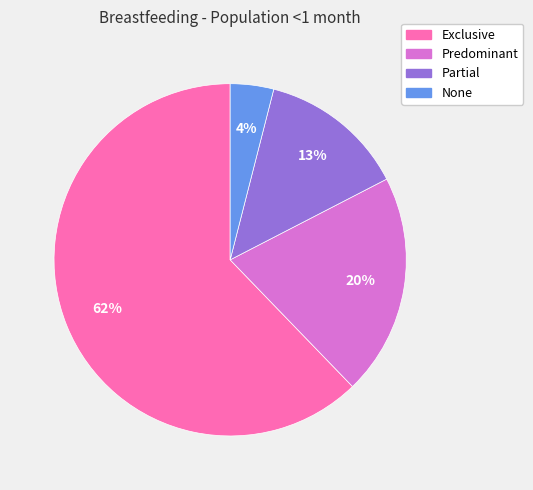

Is the sum of None and Partial greater than half?

No